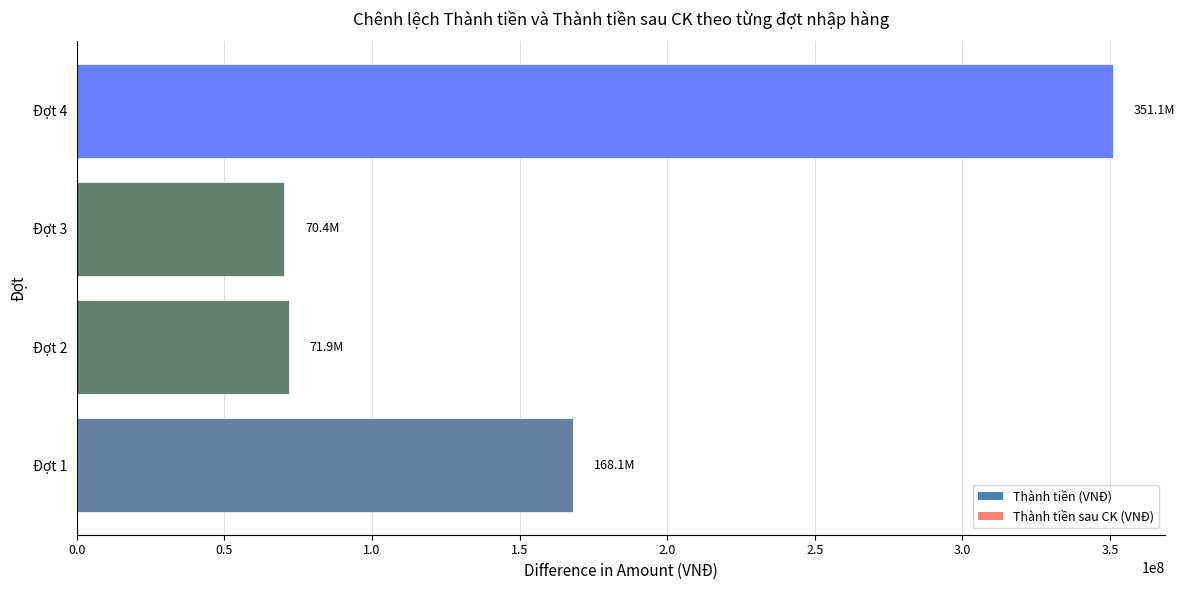

What is the difference between the values at Đợt 2 and Đợt 1?

96215000